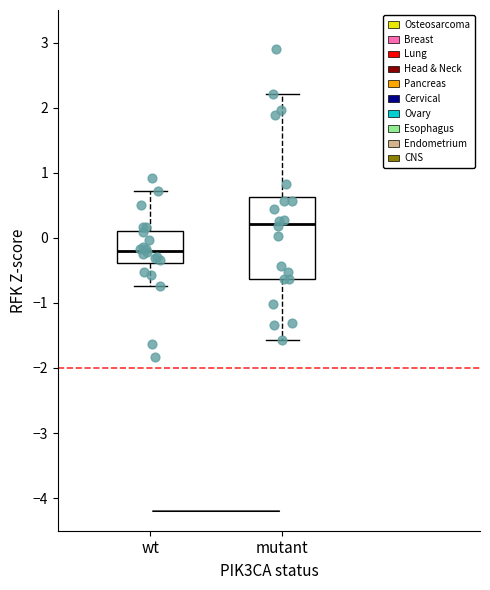

Reading left to right, read every box against the y-axis: the position of its median line, the range the box covers, and the ends of its whiskers. The values are not printed on the chart, so give them approximately, as read against the axis.

wt: median -0.2, box -0.4 to 0.1, whiskers -0.7 to 0.7
mutant: median 0.2, box -0.6 to 0.6, whiskers -1.6 to 2.2